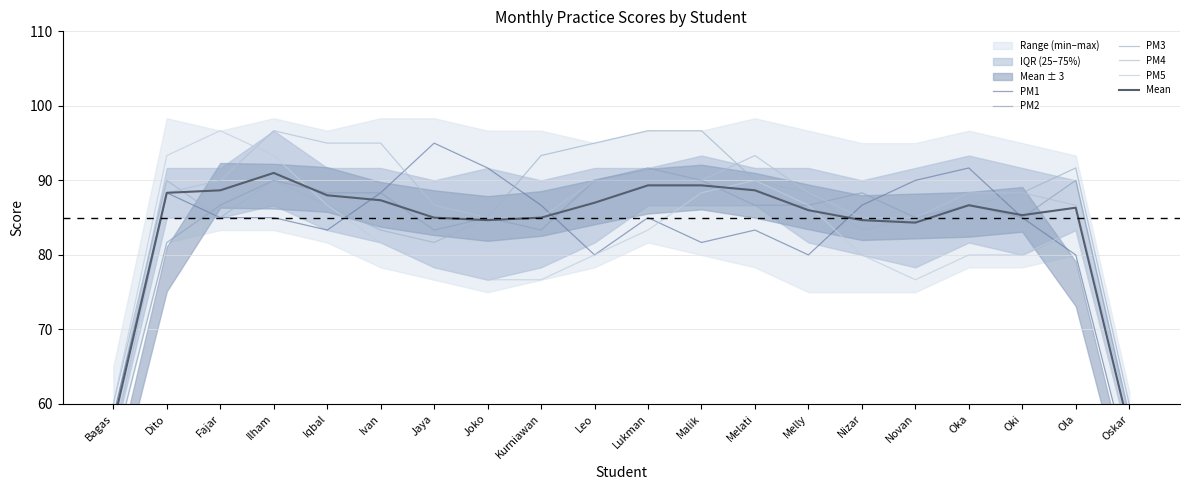

Between Oki and Ola, which series saw the biggest shift?

PM1